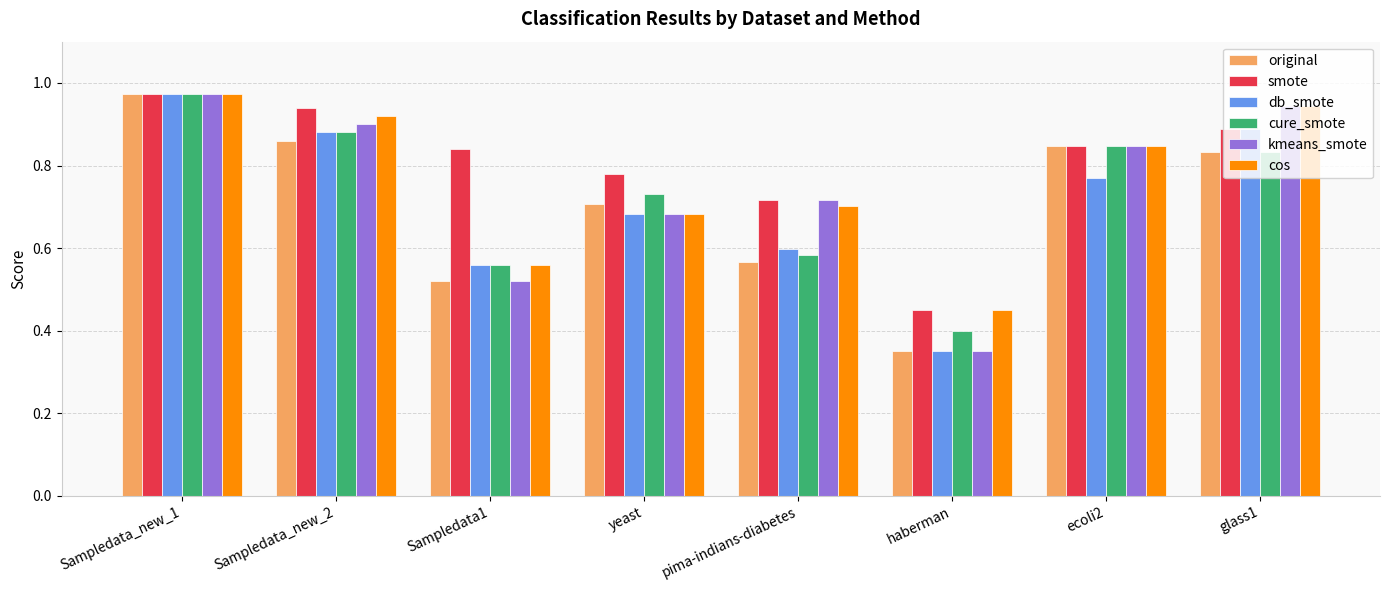

What is the sum of all smote values?

6.4